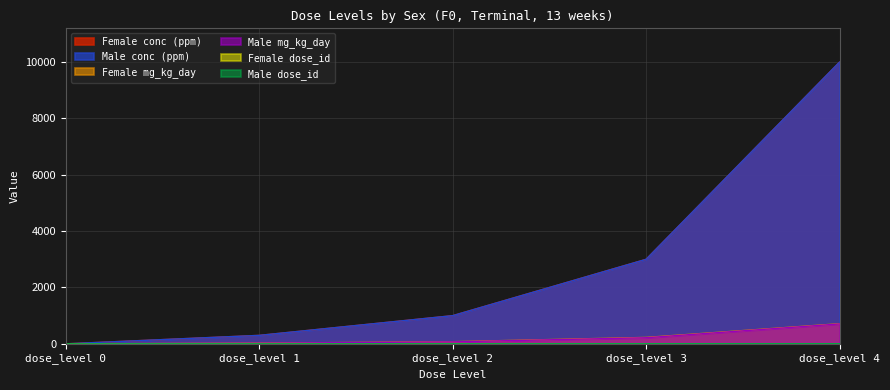

Which category has the highest value in the Female conc (ppm) series?

dose_level 4